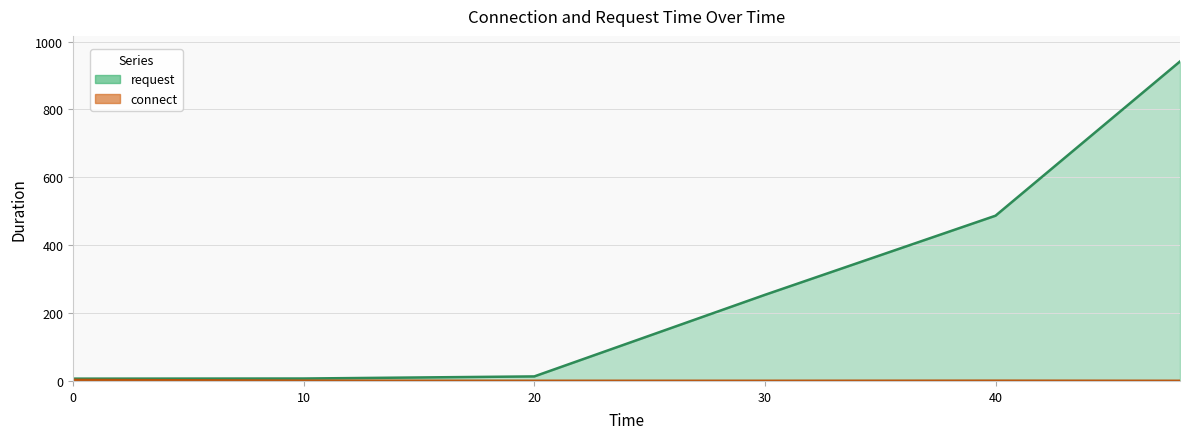

What is the total value across all series at 0?

9.8